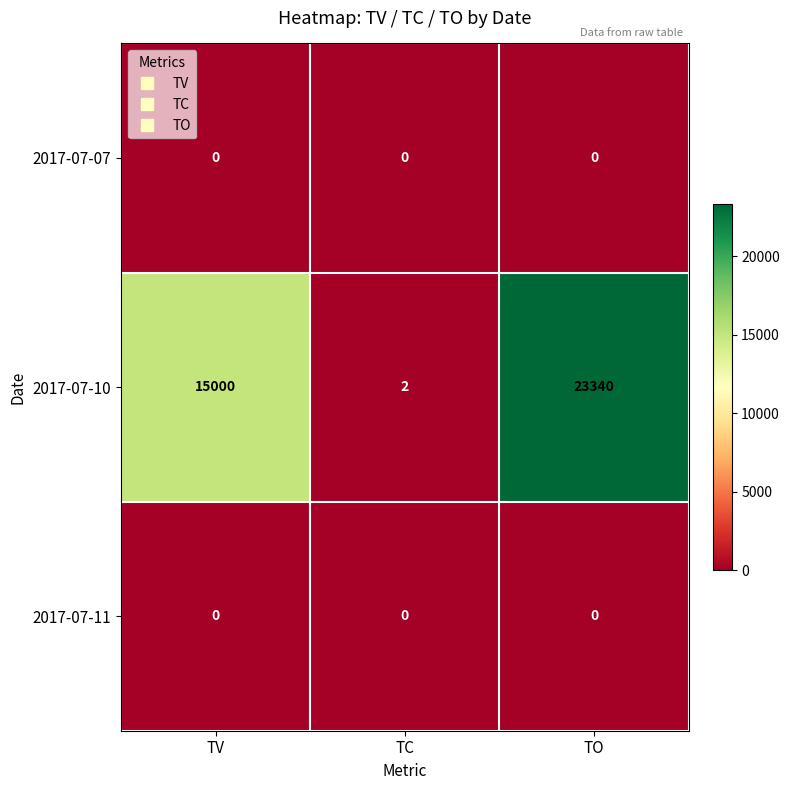

Which category has the highest value in the 2017-07-10 series?

TO